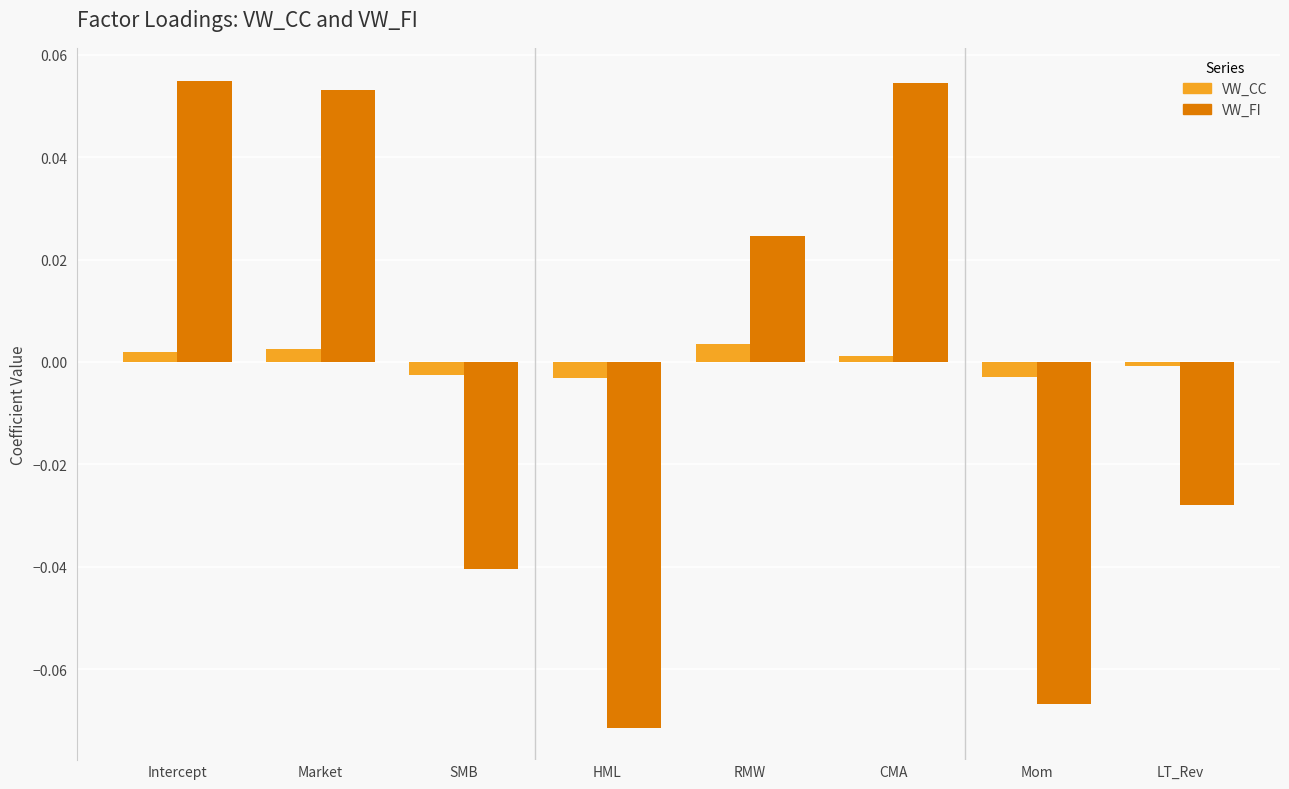

How many bars are there in each group?

2